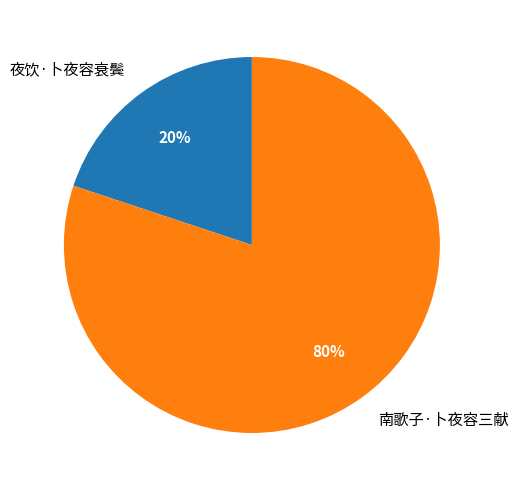

Is it true that 夜饮·卜夜容衰鬓 is 20% of the pie?

True